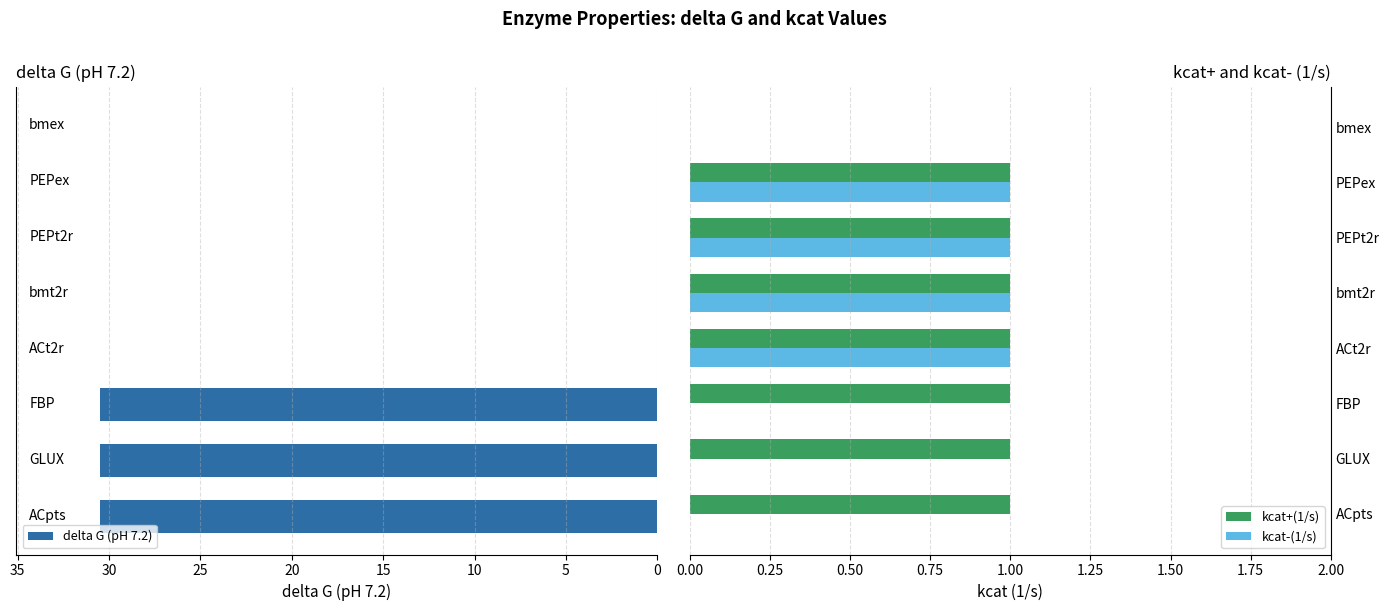

How many data points in delta G (pH 7.2) are above 0?

3